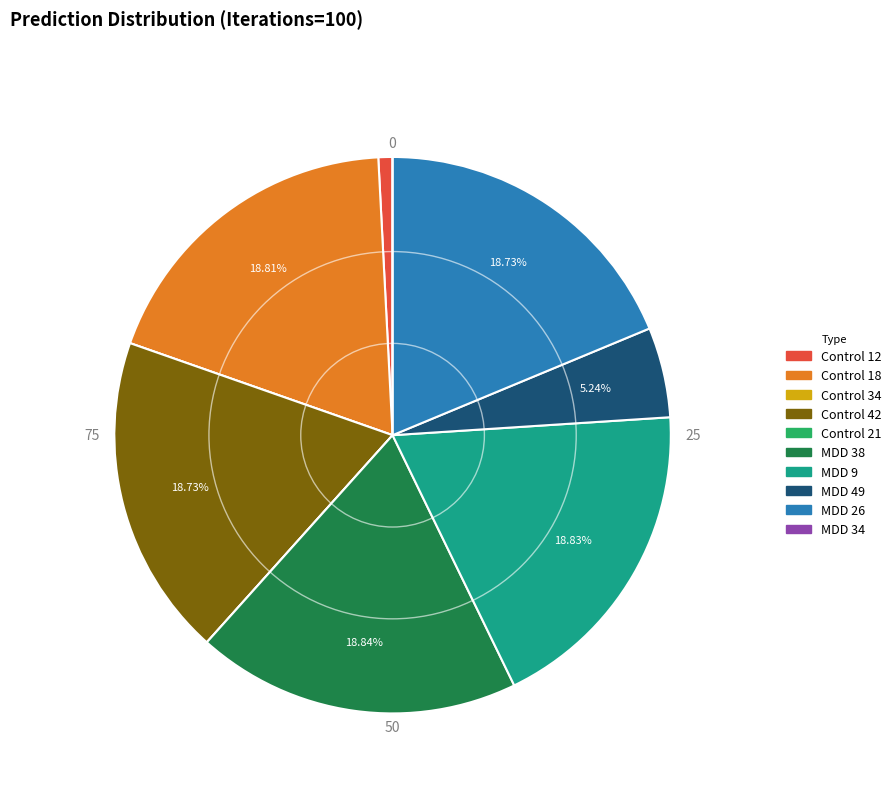

Combined, do Control 18 and MDD 38 account for over 50%?

No